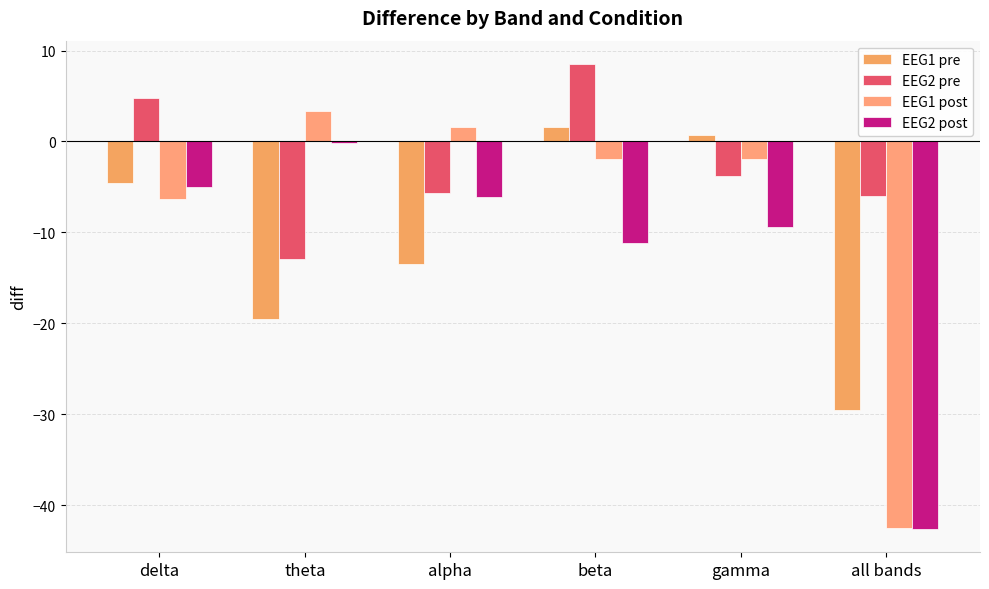

What is the value of the EEG1 pre bar at the 5th from the left?

0.7